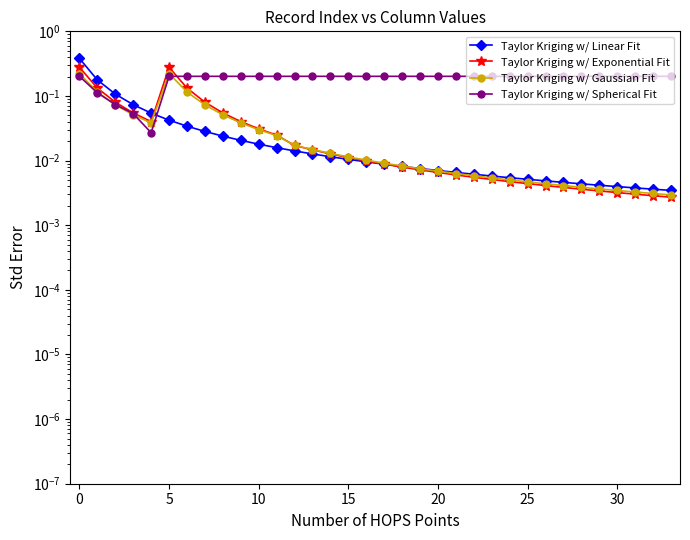

List the series in order of their peak value, highest first.

Taylor Kriging w/ Linear Fit, Taylor Kriging w/ Exponential Fit, Taylor Kriging w/ Gaussian Fit, Taylor Kriging w/ Spherical Fit